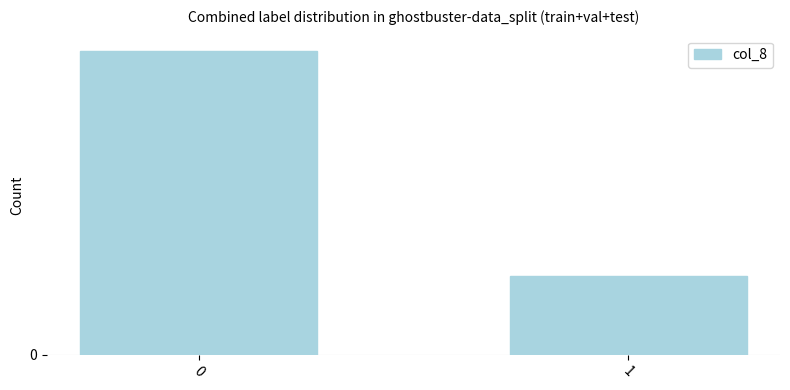

What is the value of the 1st bar from the left?

27